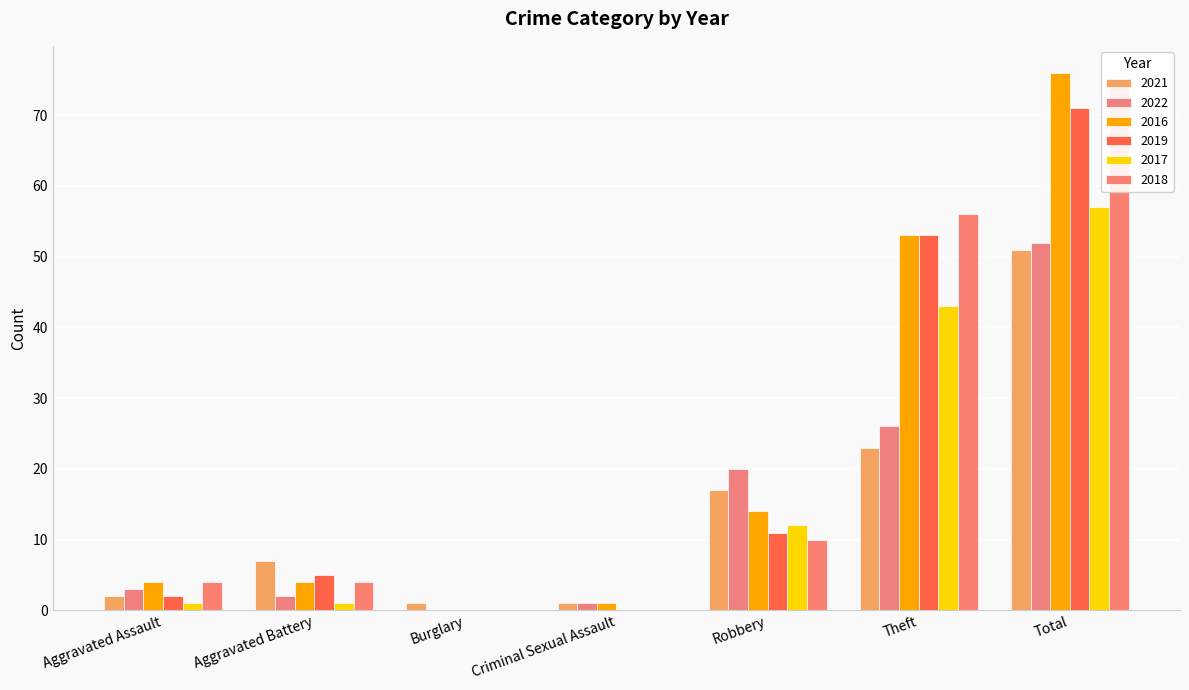

At which label is 2021 closest to 26?

Theft